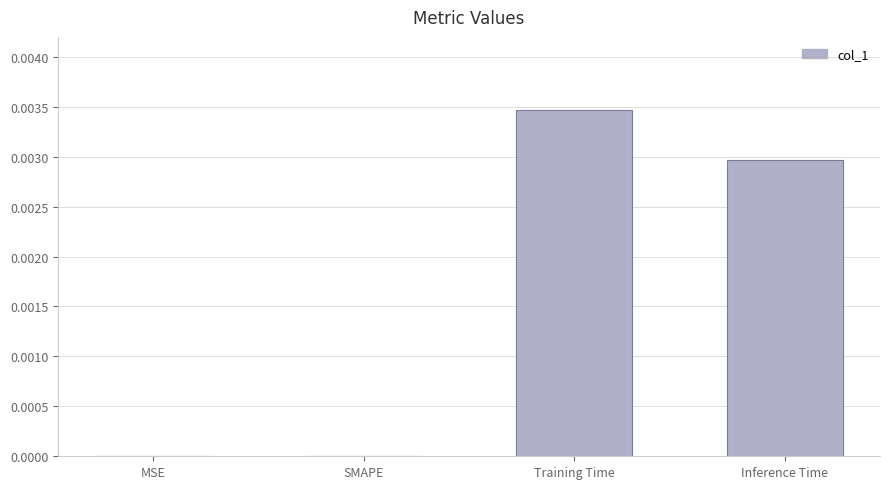

Which has a higher value, Training Time or SMAPE?

Training Time